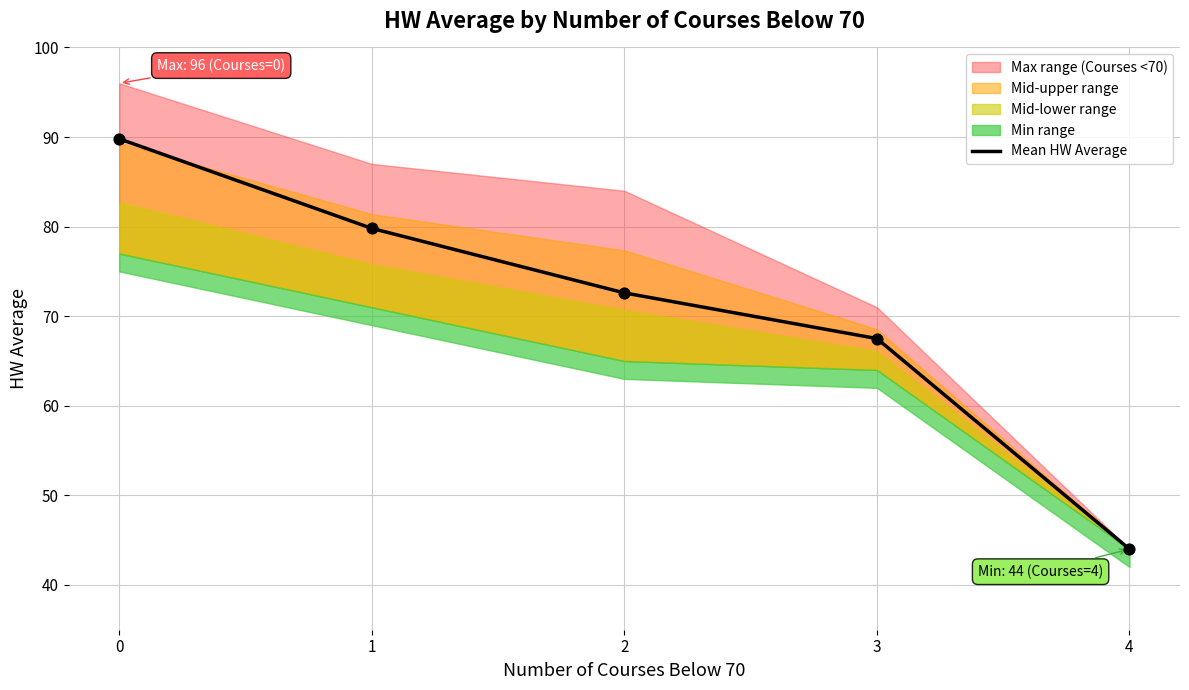

What is the change in value from 0 to 4?

-45.8